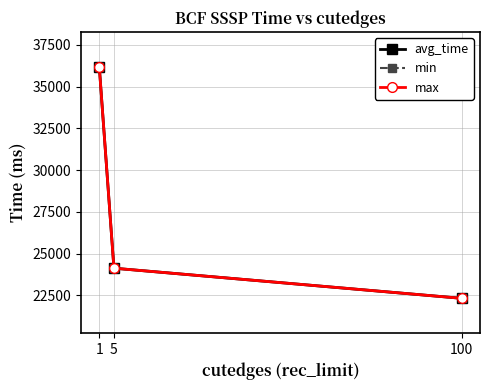

Reading left to right, what are all the values shown in this chart?

avg_time: 1=36194	5=24133	100=22328
min: 1=36194	5=24133	100=22328
max: 1=36194	5=24133	100=22328